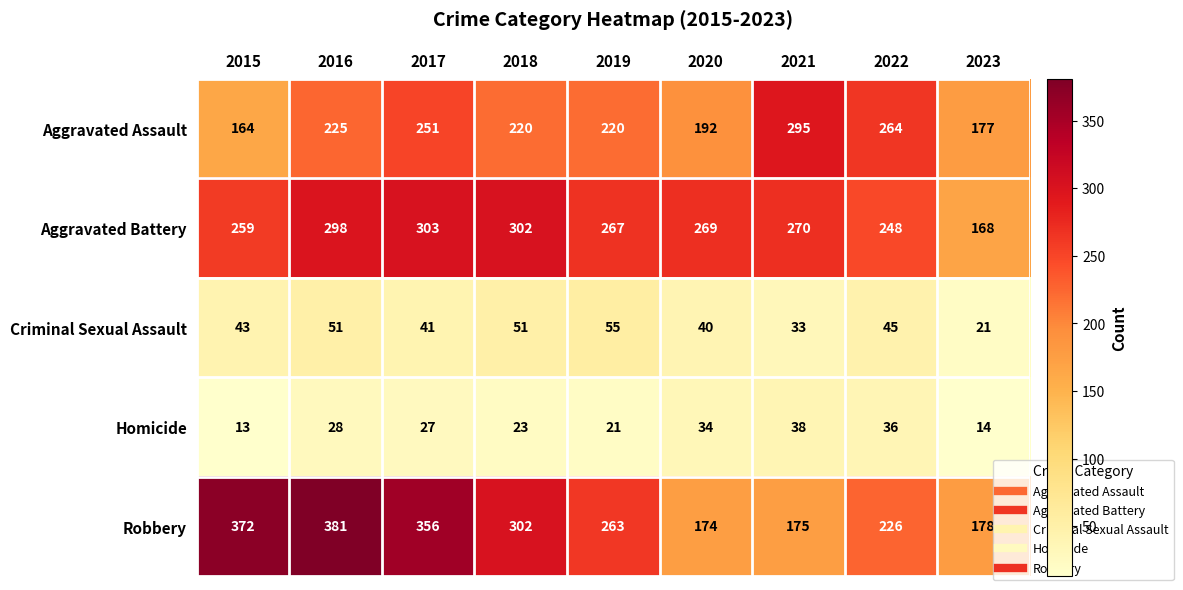

What is the maximum value for Criminal Sexual Assault?

55